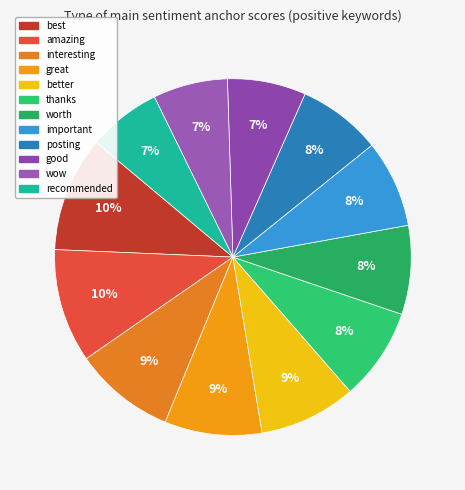

To the nearest percent, what is the difference between the largest and smallest slice percentages?

4%